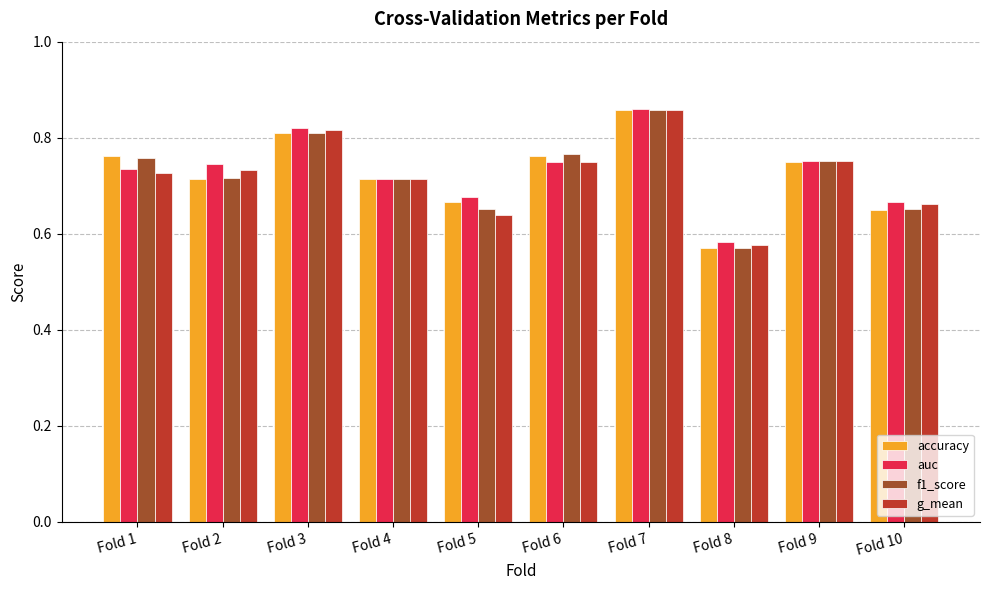

Between Fold 3 and Fold 10, which series saw the biggest shift?

accuracy